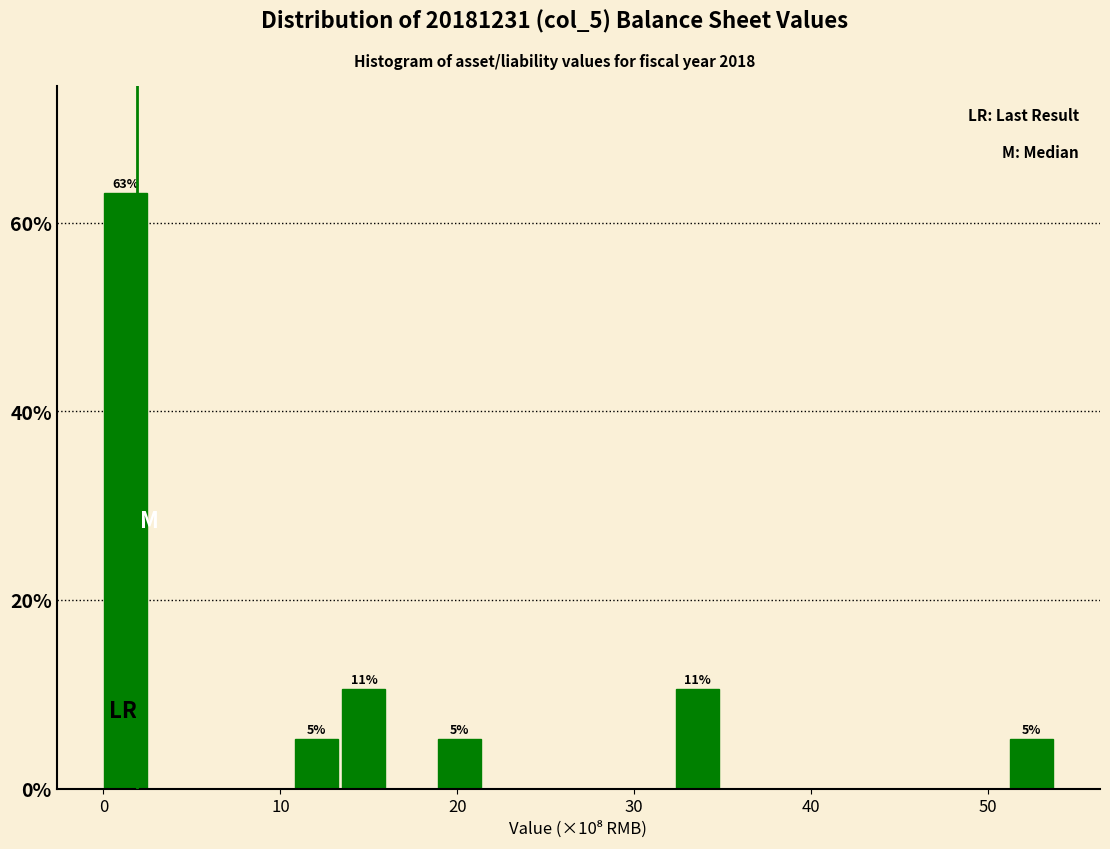

Read against the x-axis, roughly where is the centre of the tallest bar?

1